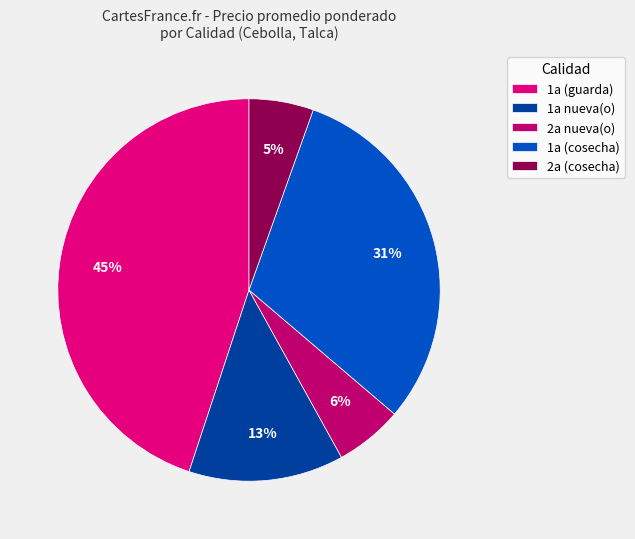

To the nearest percent, what is the average slice percentage?

20%